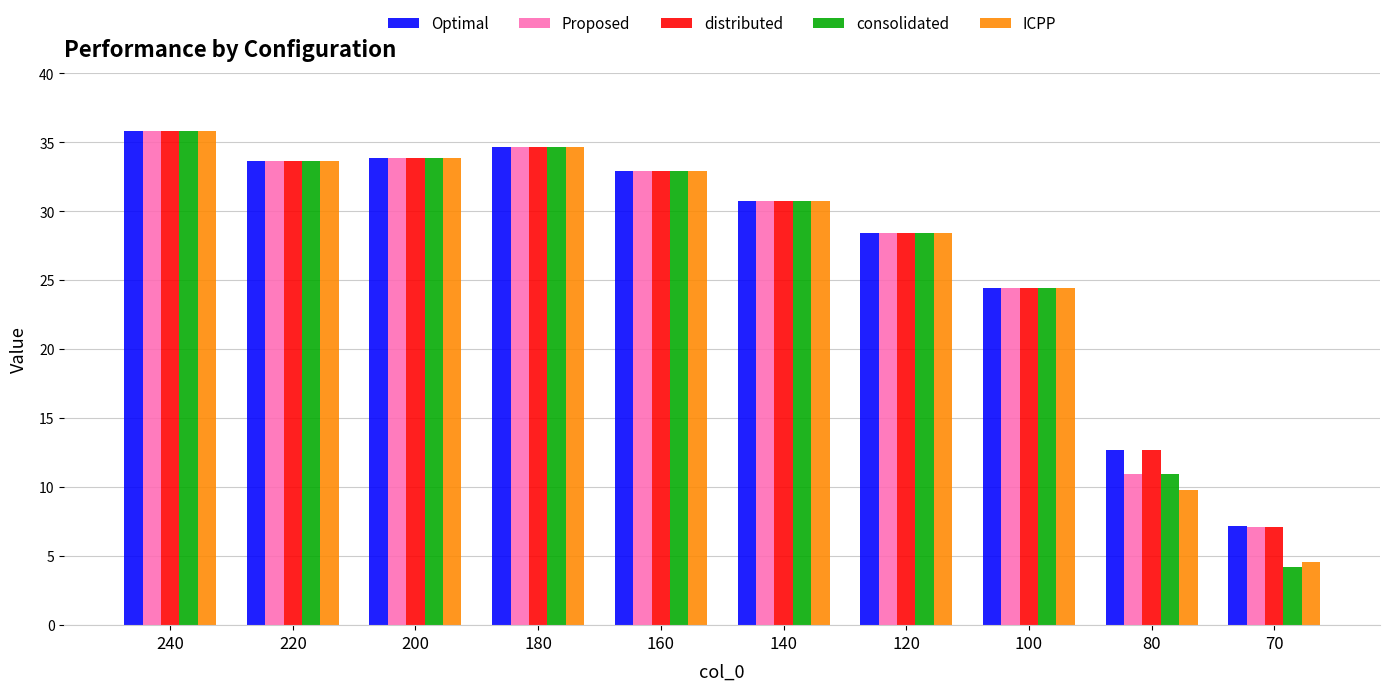

Where is ICPP nearest to the value 20?

100